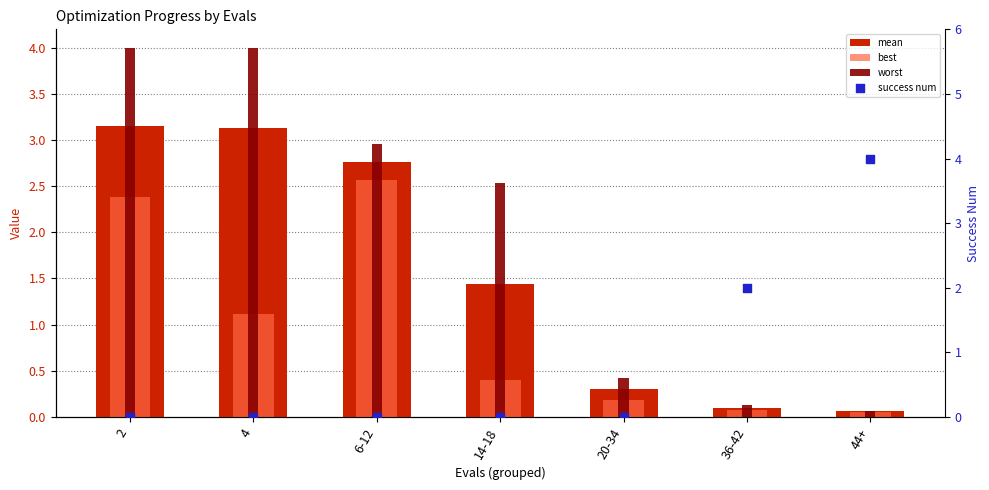

Which series has the widest spread of Y values?

success num